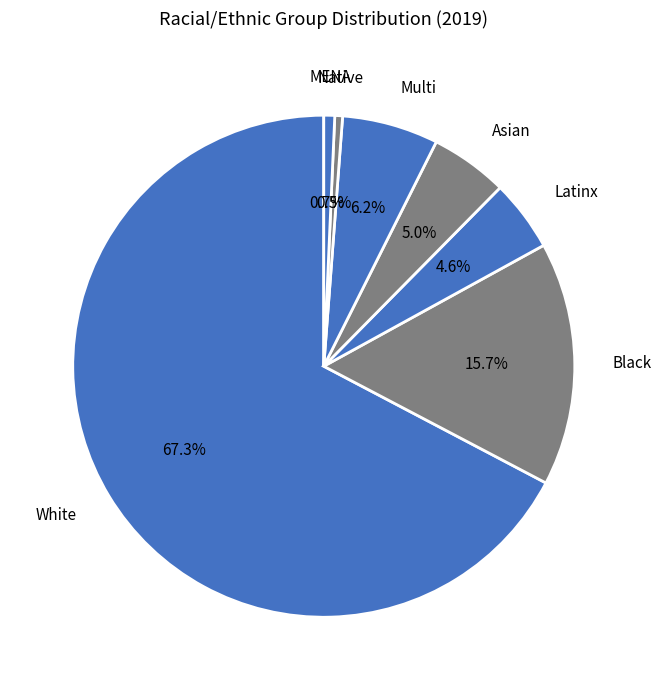

Does any single category account for the majority?

Yes